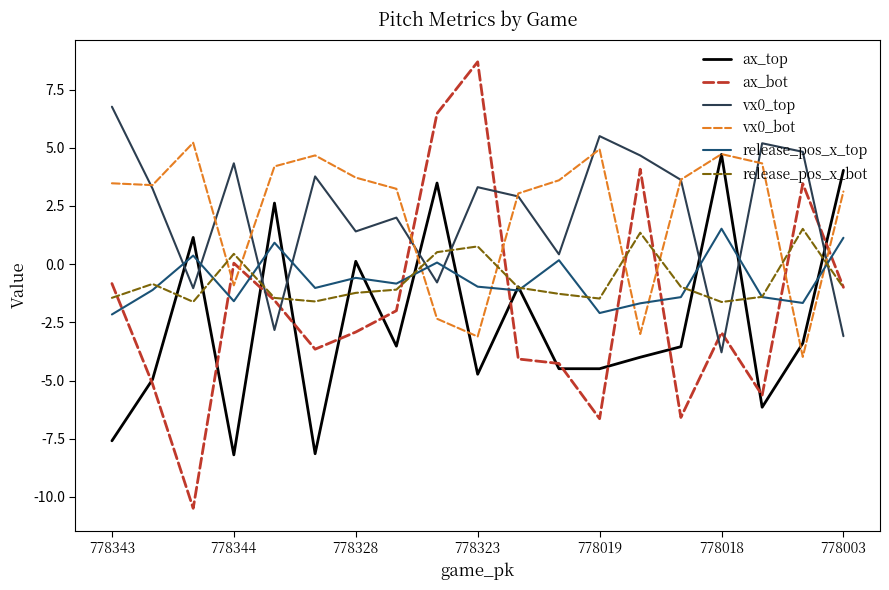

After their last crossing, which series has the higher values: release_pos_x_bot or release_pos_x_top?

release_pos_x_top